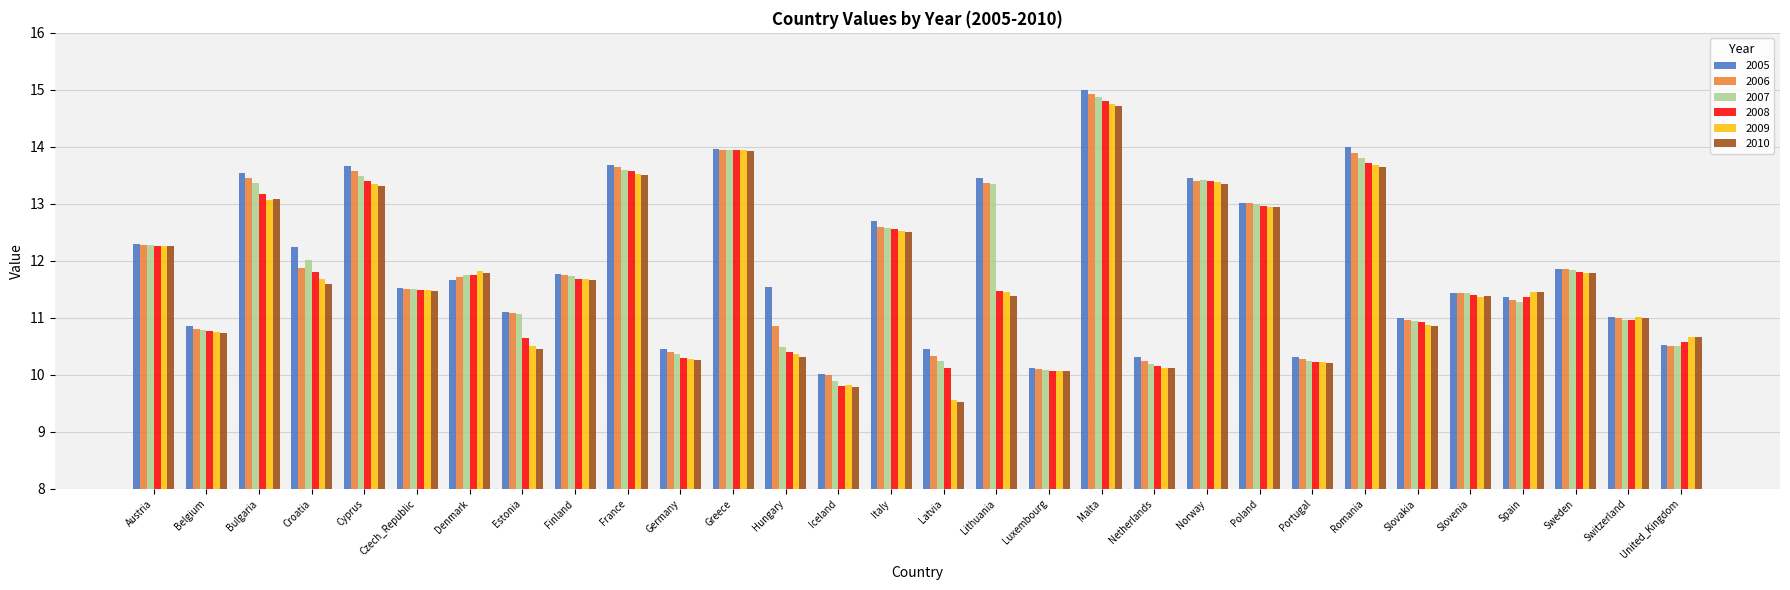

At which label does 2009 reach its minimum?

Latvia